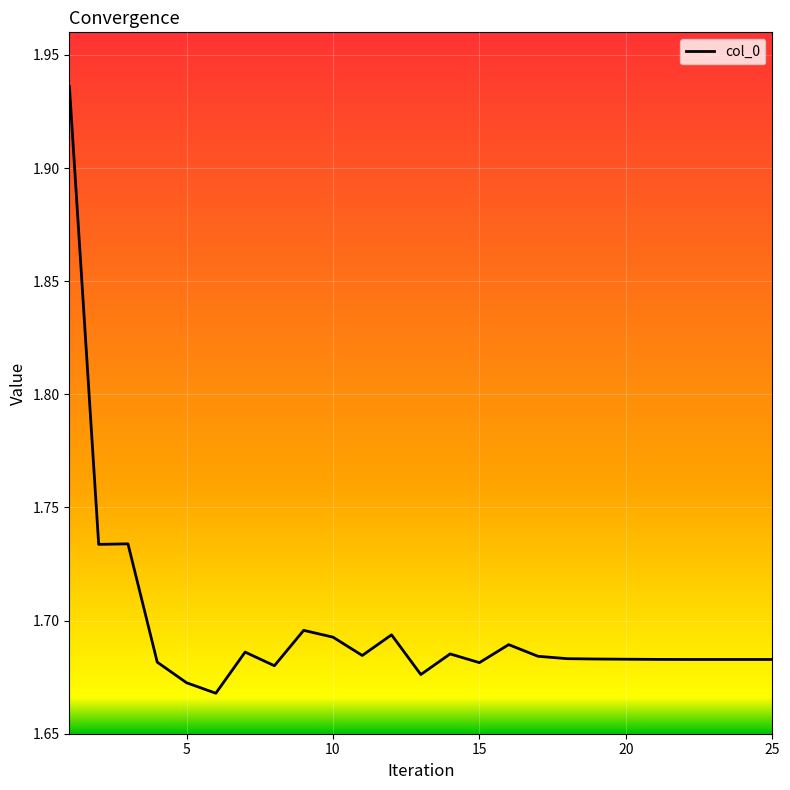

How many lines are shown in the chart?

1